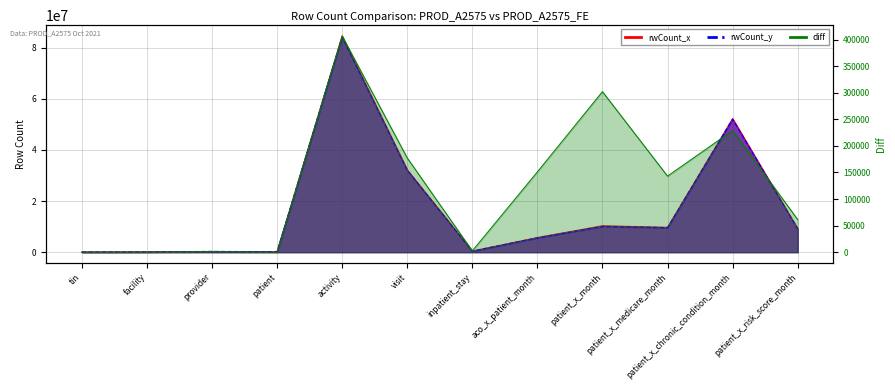

List the labels in order of rwCount_y value, smallest first.

tin, facility, patient, provider, inpatient_stay, aco_x_patient_month, patient_x_risk_score_month, patient_x_medicare_month, patient_x_month, visit, patient_x_chronic_condition_month, activity